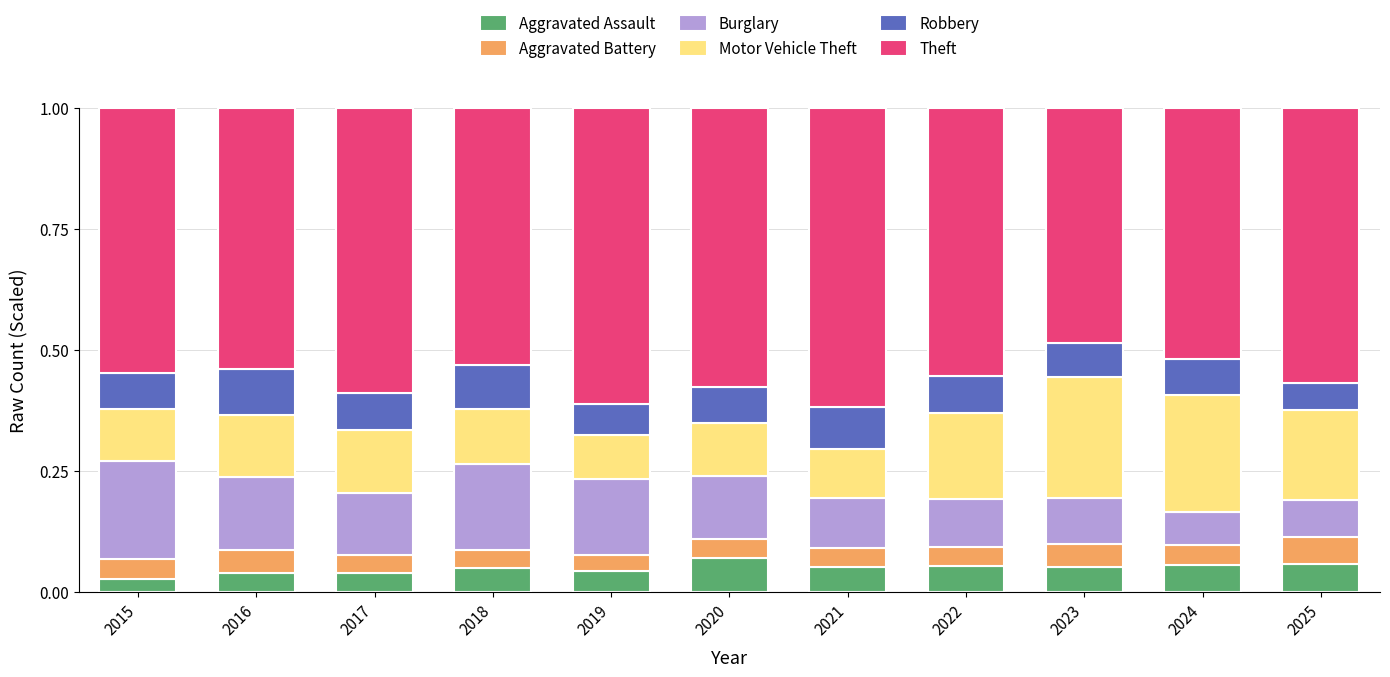

What is the total value across all series at 2022?

1.0